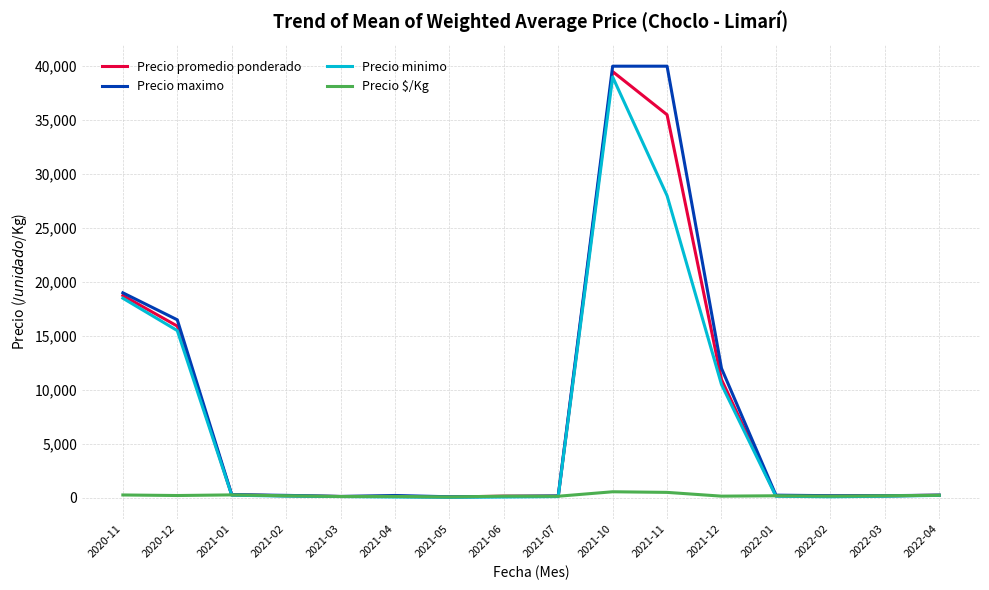

How many lines are shown in the chart?

4